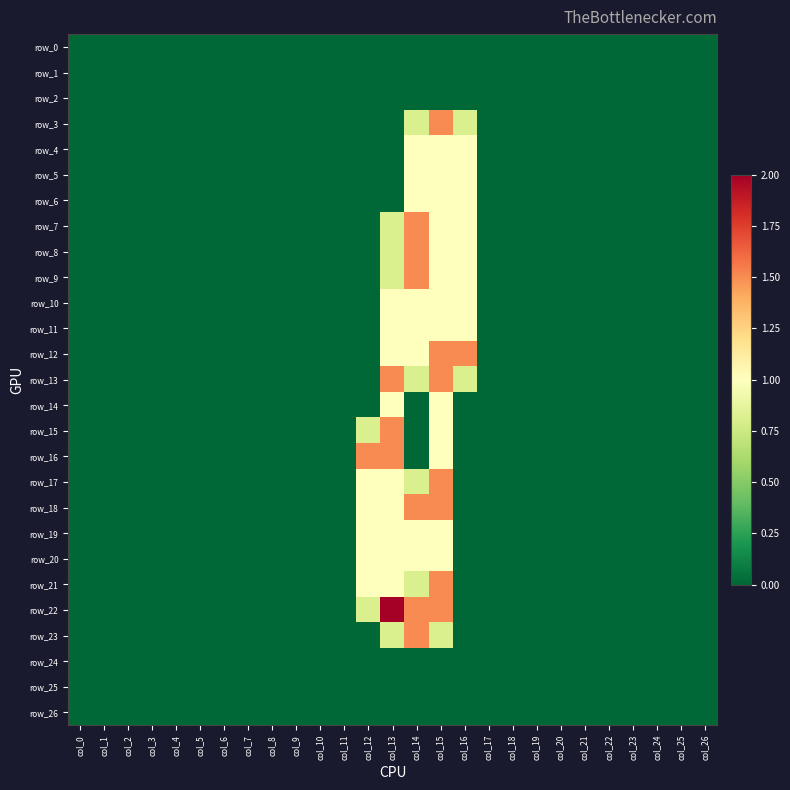

Reading left to right, transcribe all the data shown in this chart.

row_0: col_0=0.0	col_1=0.0	col_2=0.0	col_3=0.0	col_4=0.0	col_5=0.0	col_6=0.0	col_7=0.0	col_8=0.0	col_9=0.0	col_10=0.0	col_11=0.0	col_12=0.0	col_13=0.0	col_14=0.0	col_15=0.0	col_16=0.0	col_17=0.0	col_18=0.0	col_19=0.0	col_20=0.0	col_21=0.0	col_22=0.0	col_23=0.0	col_24=0.0	col_25=0.0	col_26=0.0
row_1: col_0=0.0	col_1=0.0	col_2=0.0	col_3=0.0	col_4=0.0	col_5=0.0	col_6=0.0	col_7=0.0	col_8=0.0	col_9=0.0	col_10=0.0	col_11=0.0	col_12=0.0	col_13=0.0	col_14=0.0	col_15=0.0	col_16=0.0	col_17=0.0	col_18=0.0	col_19=0.0	col_20=0.0	col_21=0.0	col_22=0.0	col_23=0.0	col_24=0.0	col_25=0.0	col_26=0.0
row_2: col_0=0.0	col_1=0.0	col_2=0.0	col_3=0.0	col_4=0.0	col_5=0.0	col_6=0.0	col_7=0.0	col_8=0.0	col_9=0.0	col_10=0.0	col_11=0.0	col_12=0.0	col_13=0.0	col_14=0.0	col_15=0.0	col_16=0.0	col_17=0.0	col_18=0.0	col_19=0.0	col_20=0.0	col_21=0.0	col_22=0.0	col_23=0.0	col_24=0.0	col_25=0.0	col_26=0.0
row_3: col_0=0.0	col_1=0.0	col_2=0.0	col_3=0.0	col_4=0.0	col_5=0.0	col_6=0.0	col_7=0.0	col_8=0.0	col_9=0.0	col_10=0.0	col_11=0.0	col_12=0.0	col_13=0.0	col_14=0.8	col_15=1.5	col_16=0.8	col_17=0.0	col_18=0.0	col_19=0.0	col_20=0.0	col_21=0.0	col_22=0.0	col_23=0.0	col_24=0.0	col_25=0.0	col_26=0.0
row_4: col_0=0.0	col_1=0.0	col_2=0.0	col_3=0.0	col_4=0.0	col_5=0.0	col_6=0.0	col_7=0.0	col_8=0.0	col_9=0.0	col_10=0.0	col_11=0.0	col_12=0.0	col_13=0.0	col_14=1.0	col_15=1.0	col_16=1.0	col_17=0.0	col_18=0.0	col_19=0.0	col_20=0.0	col_21=0.0	col_22=0.0	col_23=0.0	col_24=0.0	col_25=0.0	col_26=0.0
row_5: col_0=0.0	col_1=0.0	col_2=0.0	col_3=0.0	col_4=0.0	col_5=0.0	col_6=0.0	col_7=0.0	col_8=0.0	col_9=0.0	col_10=0.0	col_11=0.0	col_12=0.0	col_13=0.0	col_14=1.0	col_15=1.0	col_16=1.0	col_17=0.0	col_18=0.0	col_19=0.0	col_20=0.0	col_21=0.0	col_22=0.0	col_23=0.0	col_24=0.0	col_25=0.0	col_26=0.0
row_6: col_0=0.0	col_1=0.0	col_2=0.0	col_3=0.0	col_4=0.0	col_5=0.0	col_6=0.0	col_7=0.0	col_8=0.0	col_9=0.0	col_10=0.0	col_11=0.0	col_12=0.0	col_13=0.0	col_14=1.0	col_15=1.0	col_16=1.0	col_17=0.0	col_18=0.0	col_19=0.0	col_20=0.0	col_21=0.0	col_22=0.0	col_23=0.0	col_24=0.0	col_25=0.0	col_26=0.0
row_7: col_0=0.0	col_1=0.0	col_2=0.0	col_3=0.0	col_4=0.0	col_5=0.0	col_6=0.0	col_7=0.0	col_8=0.0	col_9=0.0	col_10=0.0	col_11=0.0	col_12=0.0	col_13=0.8	col_14=1.5	col_15=1.0	col_16=1.0	col_17=0.0	col_18=0.0	col_19=0.0	col_20=0.0	col_21=0.0	col_22=0.0	col_23=0.0	col_24=0.0	col_25=0.0	col_26=0.0
row_8: col_0=0.0	col_1=0.0	col_2=0.0	col_3=0.0	col_4=0.0	col_5=0.0	col_6=0.0	col_7=0.0	col_8=0.0	col_9=0.0	col_10=0.0	col_11=0.0	col_12=0.0	col_13=0.8	col_14=1.5	col_15=1.0	col_16=1.0	col_17=0.0	col_18=0.0	col_19=0.0	col_20=0.0	col_21=0.0	col_22=0.0	col_23=0.0	col_24=0.0	col_25=0.0	col_26=0.0
row_9: col_0=0.0	col_1=0.0	col_2=0.0	col_3=0.0	col_4=0.0	col_5=0.0	col_6=0.0	col_7=0.0	col_8=0.0	col_9=0.0	col_10=0.0	col_11=0.0	col_12=0.0	col_13=0.8	col_14=1.5	col_15=1.0	col_16=1.0	col_17=0.0	col_18=0.0	col_19=0.0	col_20=0.0	col_21=0.0	col_22=0.0	col_23=0.0	col_24=0.0	col_25=0.0	col_26=0.0
row_10: col_0=0.0	col_1=0.0	col_2=0.0	col_3=0.0	col_4=0.0	col_5=0.0	col_6=0.0	col_7=0.0	col_8=0.0	col_9=0.0	col_10=0.0	col_11=0.0	col_12=0.0	col_13=1.0	col_14=1.0	col_15=1.0	col_16=1.0	col_17=0.0	col_18=0.0	col_19=0.0	col_20=0.0	col_21=0.0	col_22=0.0	col_23=0.0	col_24=0.0	col_25=0.0	col_26=0.0
row_11: col_0=0.0	col_1=0.0	col_2=0.0	col_3=0.0	col_4=0.0	col_5=0.0	col_6=0.0	col_7=0.0	col_8=0.0	col_9=0.0	col_10=0.0	col_11=0.0	col_12=0.0	col_13=1.0	col_14=1.0	col_15=1.0	col_16=1.0	col_17=0.0	col_18=0.0	col_19=0.0	col_20=0.0	col_21=0.0	col_22=0.0	col_23=0.0	col_24=0.0	col_25=0.0	col_26=0.0
row_12: col_0=0.0	col_1=0.0	col_2=0.0	col_3=0.0	col_4=0.0	col_5=0.0	col_6=0.0	col_7=0.0	col_8=0.0	col_9=0.0	col_10=0.0	col_11=0.0	col_12=0.0	col_13=1.0	col_14=1.0	col_15=1.5	col_16=1.5	col_17=0.0	col_18=0.0	col_19=0.0	col_20=0.0	col_21=0.0	col_22=0.0	col_23=0.0	col_24=0.0	col_25=0.0	col_26=0.0
row_13: col_0=0.0	col_1=0.0	col_2=0.0	col_3=0.0	col_4=0.0	col_5=0.0	col_6=0.0	col_7=0.0	col_8=0.0	col_9=0.0	col_10=0.0	col_11=0.0	col_12=0.0	col_13=1.5	col_14=0.8	col_15=1.5	col_16=0.8	col_17=0.0	col_18=0.0	col_19=0.0	col_20=0.0	col_21=0.0	col_22=0.0	col_23=0.0	col_24=0.0	col_25=0.0	col_26=0.0
row_14: col_0=0.0	col_1=0.0	col_2=0.0	col_3=0.0	col_4=0.0	col_5=0.0	col_6=0.0	col_7=0.0	col_8=0.0	col_9=0.0	col_10=0.0	col_11=0.0	col_12=0.0	col_13=1.0	col_14=0.0	col_15=1.0	col_16=0.0	col_17=0.0	col_18=0.0	col_19=0.0	col_20=0.0	col_21=0.0	col_22=0.0	col_23=0.0	col_24=0.0	col_25=0.0	col_26=0.0
row_15: col_0=0.0	col_1=0.0	col_2=0.0	col_3=0.0	col_4=0.0	col_5=0.0	col_6=0.0	col_7=0.0	col_8=0.0	col_9=0.0	col_10=0.0	col_11=0.0	col_12=0.8	col_13=1.5	col_14=0.0	col_15=1.0	col_16=0.0	col_17=0.0	col_18=0.0	col_19=0.0	col_20=0.0	col_21=0.0	col_22=0.0	col_23=0.0	col_24=0.0	col_25=0.0	col_26=0.0
row_16: col_0=0.0	col_1=0.0	col_2=0.0	col_3=0.0	col_4=0.0	col_5=0.0	col_6=0.0	col_7=0.0	col_8=0.0	col_9=0.0	col_10=0.0	col_11=0.0	col_12=1.5	col_13=1.5	col_14=0.0	col_15=1.0	col_16=0.0	col_17=0.0	col_18=0.0	col_19=0.0	col_20=0.0	col_21=0.0	col_22=0.0	col_23=0.0	col_24=0.0	col_25=0.0	col_26=0.0
row_17: col_0=0.0	col_1=0.0	col_2=0.0	col_3=0.0	col_4=0.0	col_5=0.0	col_6=0.0	col_7=0.0	col_8=0.0	col_9=0.0	col_10=0.0	col_11=0.0	col_12=1.0	col_13=1.0	col_14=0.8	col_15=1.5	col_16=0.0	col_17=0.0	col_18=0.0	col_19=0.0	col_20=0.0	col_21=0.0	col_22=0.0	col_23=0.0	col_24=0.0	col_25=0.0	col_26=0.0
row_18: col_0=0.0	col_1=0.0	col_2=0.0	col_3=0.0	col_4=0.0	col_5=0.0	col_6=0.0	col_7=0.0	col_8=0.0	col_9=0.0	col_10=0.0	col_11=0.0	col_12=1.0	col_13=1.0	col_14=1.5	col_15=1.5	col_16=0.0	col_17=0.0	col_18=0.0	col_19=0.0	col_20=0.0	col_21=0.0	col_22=0.0	col_23=0.0	col_24=0.0	col_25=0.0	col_26=0.0
row_19: col_0=0.0	col_1=0.0	col_2=0.0	col_3=0.0	col_4=0.0	col_5=0.0	col_6=0.0	col_7=0.0	col_8=0.0	col_9=0.0	col_10=0.0	col_11=0.0	col_12=1.0	col_13=1.0	col_14=1.0	col_15=1.0	col_16=0.0	col_17=0.0	col_18=0.0	col_19=0.0	col_20=0.0	col_21=0.0	col_22=0.0	col_23=0.0	col_24=0.0	col_25=0.0	col_26=0.0
row_20: col_0=0.0	col_1=0.0	col_2=0.0	col_3=0.0	col_4=0.0	col_5=0.0	col_6=0.0	col_7=0.0	col_8=0.0	col_9=0.0	col_10=0.0	col_11=0.0	col_12=1.0	col_13=1.0	col_14=1.0	col_15=1.0	col_16=0.0	col_17=0.0	col_18=0.0	col_19=0.0	col_20=0.0	col_21=0.0	col_22=0.0	col_23=0.0	col_24=0.0	col_25=0.0	col_26=0.0
row_21: col_0=0.0	col_1=0.0	col_2=0.0	col_3=0.0	col_4=0.0	col_5=0.0	col_6=0.0	col_7=0.0	col_8=0.0	col_9=0.0	col_10=0.0	col_11=0.0	col_12=1.0	col_13=1.0	col_14=0.8	col_15=1.5	col_16=0.0	col_17=0.0	col_18=0.0	col_19=0.0	col_20=0.0	col_21=0.0	col_22=0.0	col_23=0.0	col_24=0.0	col_25=0.0	col_26=0.0
row_22: col_0=0.0	col_1=0.0	col_2=0.0	col_3=0.0	col_4=0.0	col_5=0.0	col_6=0.0	col_7=0.0	col_8=0.0	col_9=0.0	col_10=0.0	col_11=0.0	col_12=0.8	col_13=2.0	col_14=1.5	col_15=1.5	col_16=0.0	col_17=0.0	col_18=0.0	col_19=0.0	col_20=0.0	col_21=0.0	col_22=0.0	col_23=0.0	col_24=0.0	col_25=0.0	col_26=0.0
row_23: col_0=0.0	col_1=0.0	col_2=0.0	col_3=0.0	col_4=0.0	col_5=0.0	col_6=0.0	col_7=0.0	col_8=0.0	col_9=0.0	col_10=0.0	col_11=0.0	col_12=0.0	col_13=0.8	col_14=1.5	col_15=0.8	col_16=0.0	col_17=0.0	col_18=0.0	col_19=0.0	col_20=0.0	col_21=0.0	col_22=0.0	col_23=0.0	col_24=0.0	col_25=0.0	col_26=0.0
row_24: col_0=0.0	col_1=0.0	col_2=0.0	col_3=0.0	col_4=0.0	col_5=0.0	col_6=0.0	col_7=0.0	col_8=0.0	col_9=0.0	col_10=0.0	col_11=0.0	col_12=0.0	col_13=0.0	col_14=0.0	col_15=0.0	col_16=0.0	col_17=0.0	col_18=0.0	col_19=0.0	col_20=0.0	col_21=0.0	col_22=0.0	col_23=0.0	col_24=0.0	col_25=0.0	col_26=0.0
row_25: col_0=0.0	col_1=0.0	col_2=0.0	col_3=0.0	col_4=0.0	col_5=0.0	col_6=0.0	col_7=0.0	col_8=0.0	col_9=0.0	col_10=0.0	col_11=0.0	col_12=0.0	col_13=0.0	col_14=0.0	col_15=0.0	col_16=0.0	col_17=0.0	col_18=0.0	col_19=0.0	col_20=0.0	col_21=0.0	col_22=0.0	col_23=0.0	col_24=0.0	col_25=0.0	col_26=0.0
row_26: col_0=0.0	col_1=0.0	col_2=0.0	col_3=0.0	col_4=0.0	col_5=0.0	col_6=0.0	col_7=0.0	col_8=0.0	col_9=0.0	col_10=0.0	col_11=0.0	col_12=0.0	col_13=0.0	col_14=0.0	col_15=0.0	col_16=0.0	col_17=0.0	col_18=0.0	col_19=0.0	col_20=0.0	col_21=0.0	col_22=0.0	col_23=0.0	col_24=0.0	col_25=0.0	col_26=0.0